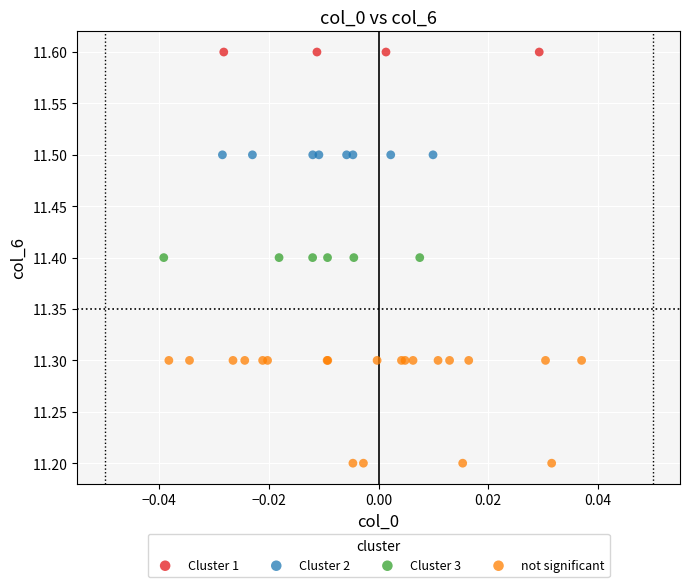

What are all the series names shown in the legend?

Cluster 1, Cluster 2, Cluster 3, not significant